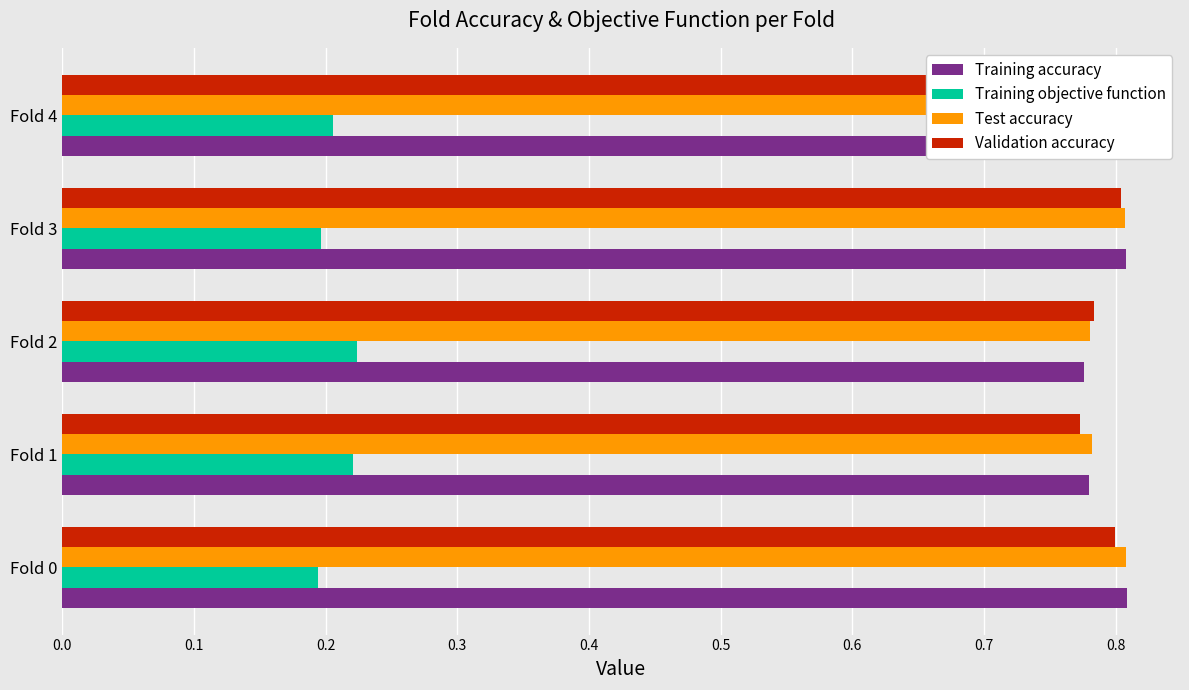

What are all the series names shown in the legend?

Training accuracy, Training objective function, Test accuracy, Validation accuracy